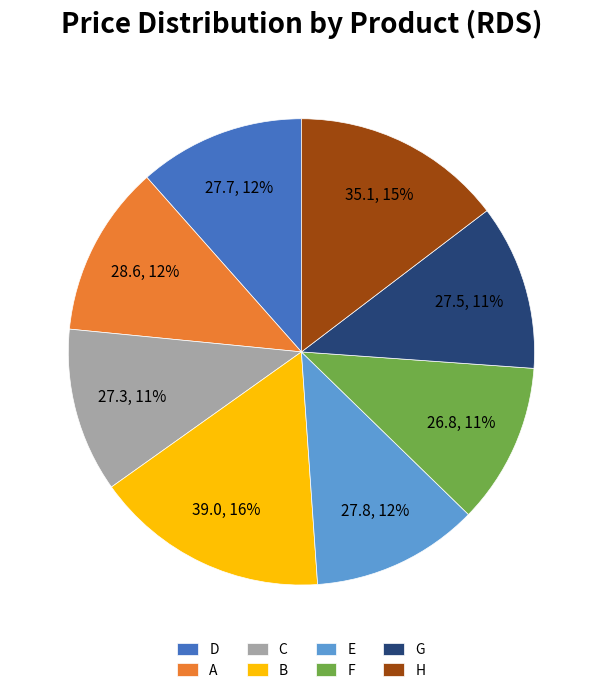

To the nearest percent, what is the difference between the largest and smallest slice percentages?

5%